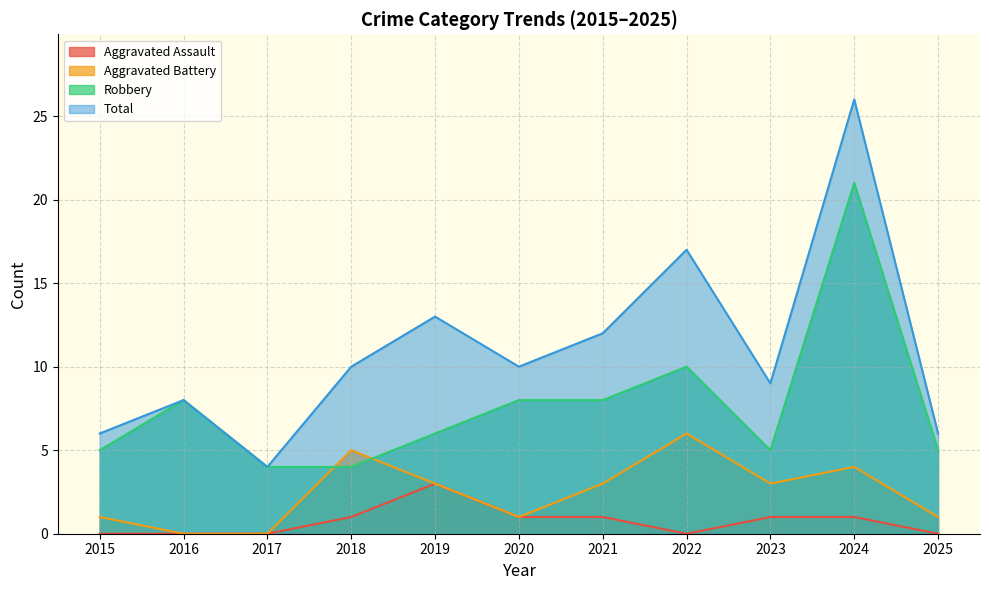

What is the sum of all Total values?

121